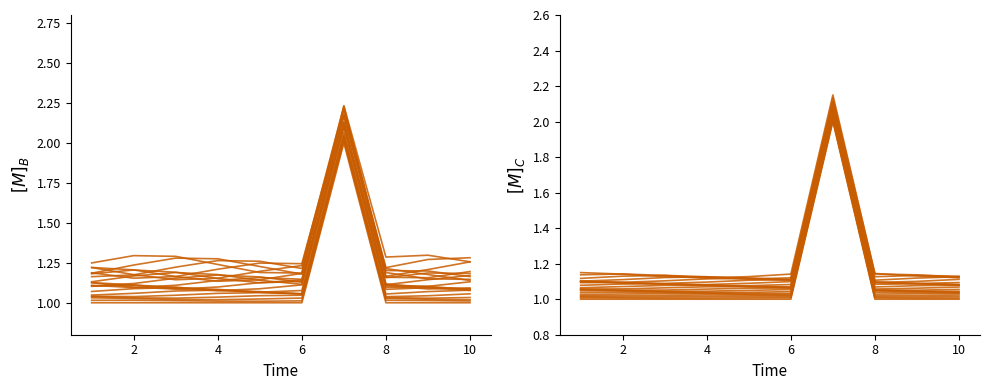

How many points are higher than both their immediate neighbors (excluding endpoints)?

1